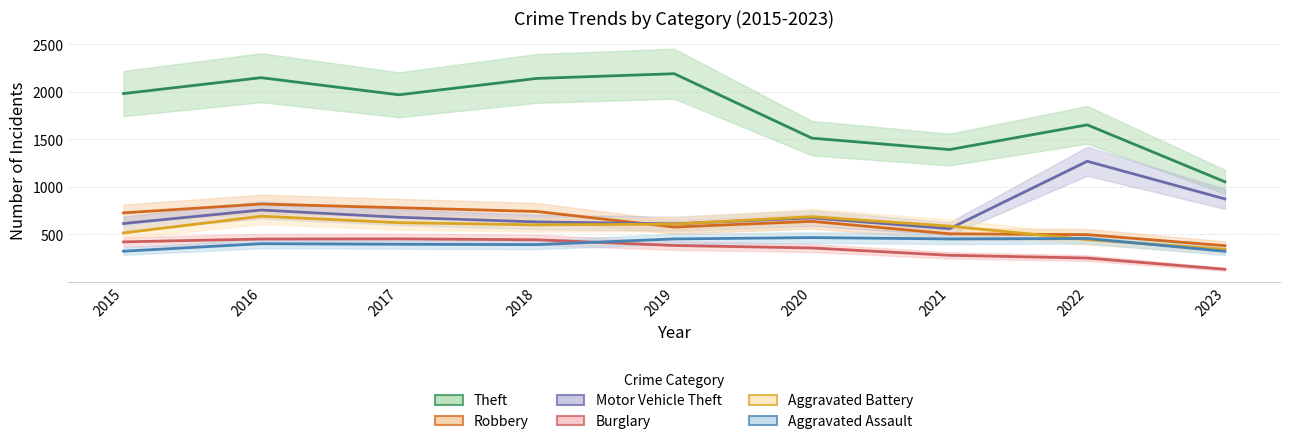

Rank the series by their maximum value, from highest to lowest.

Theft, Motor Vehicle Theft, Robbery, Aggravated Battery, Aggravated Assault, Burglary